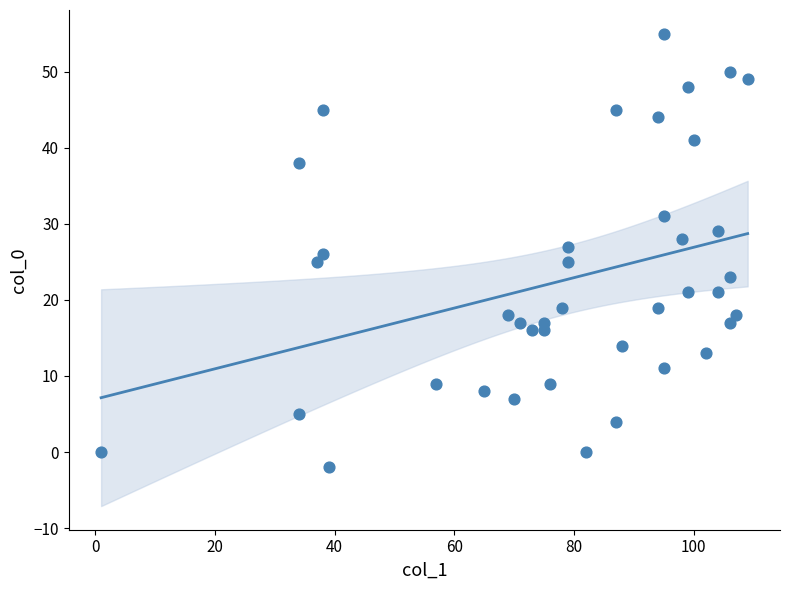

What is the range of X values (max minus min)?

108